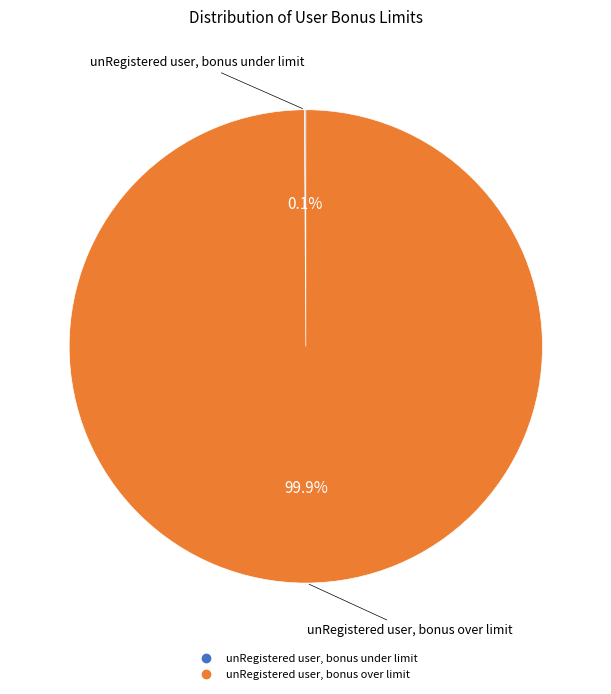

What is the majority slice?

unRegistered user, bonus over limit